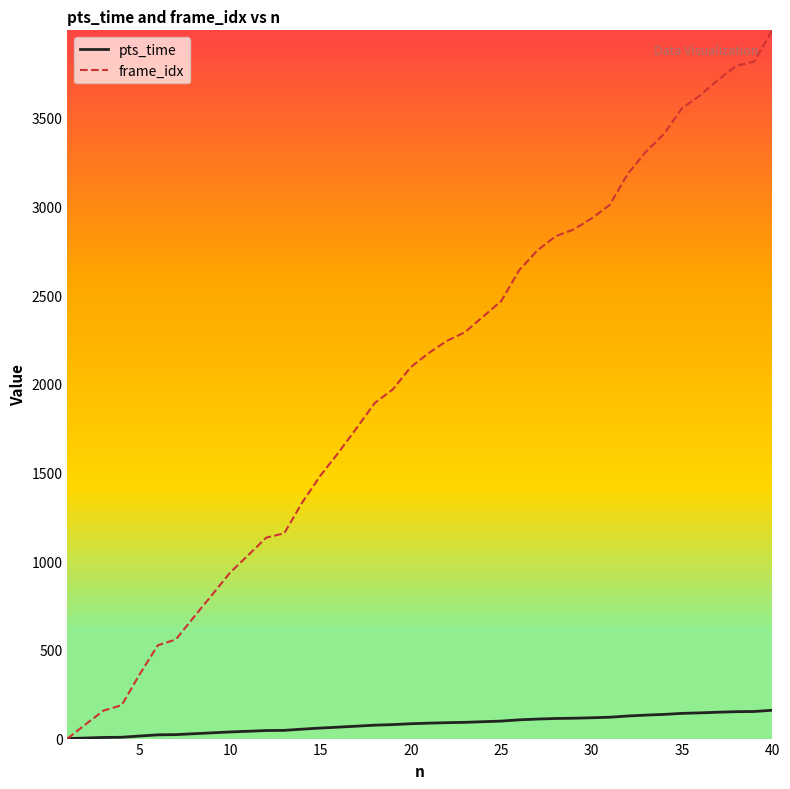

Which series has the widest spread of values?

frame_idx